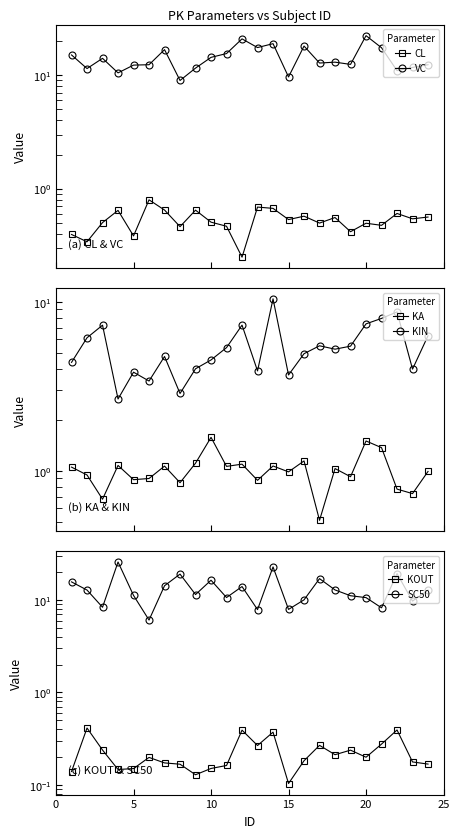

True or false: SC50 and KIN intersect in this chart.

False